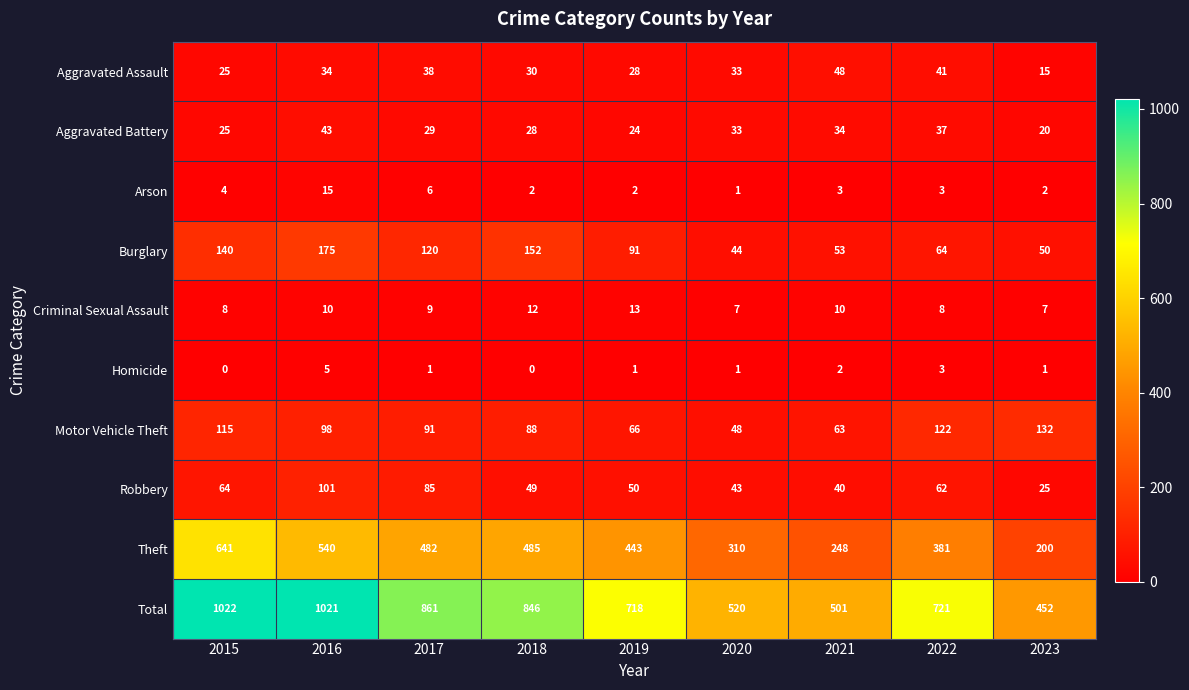

How many series are shown in this chart?

10